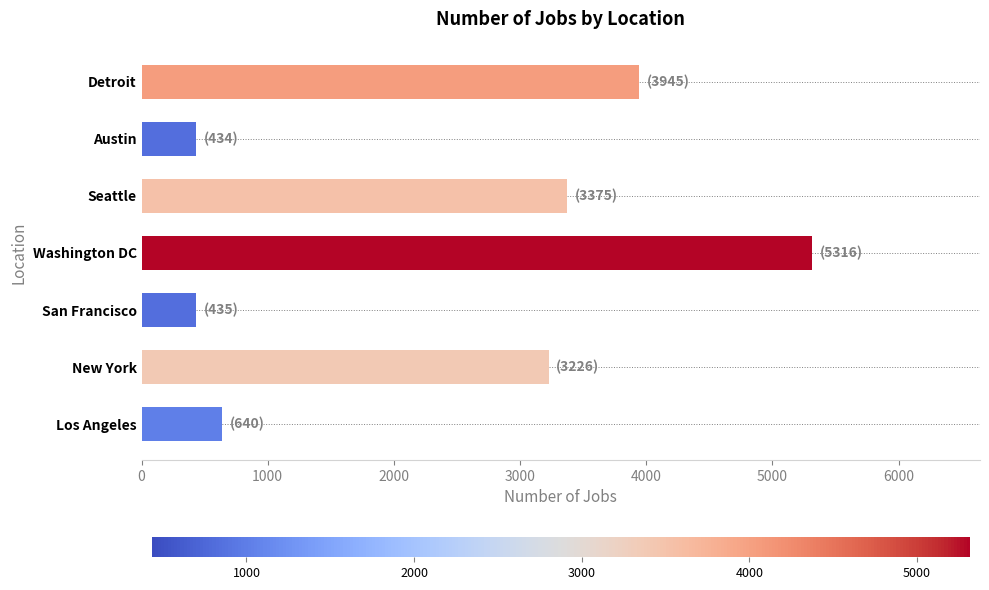

What is the sum of the values at Washington DC and Los Angeles?

5956